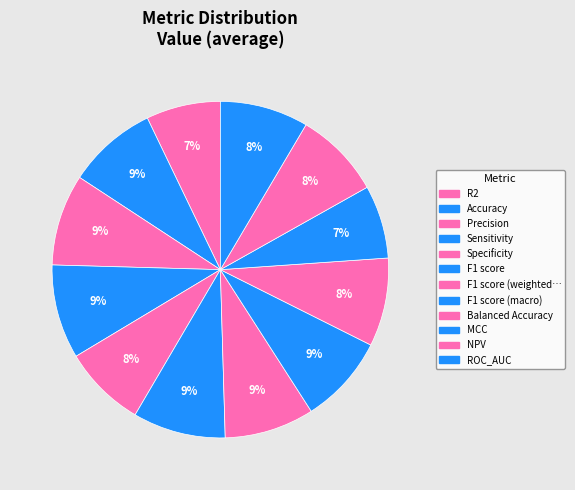

To the nearest percent, what percentage of the pie is ROC_AUC?

8%